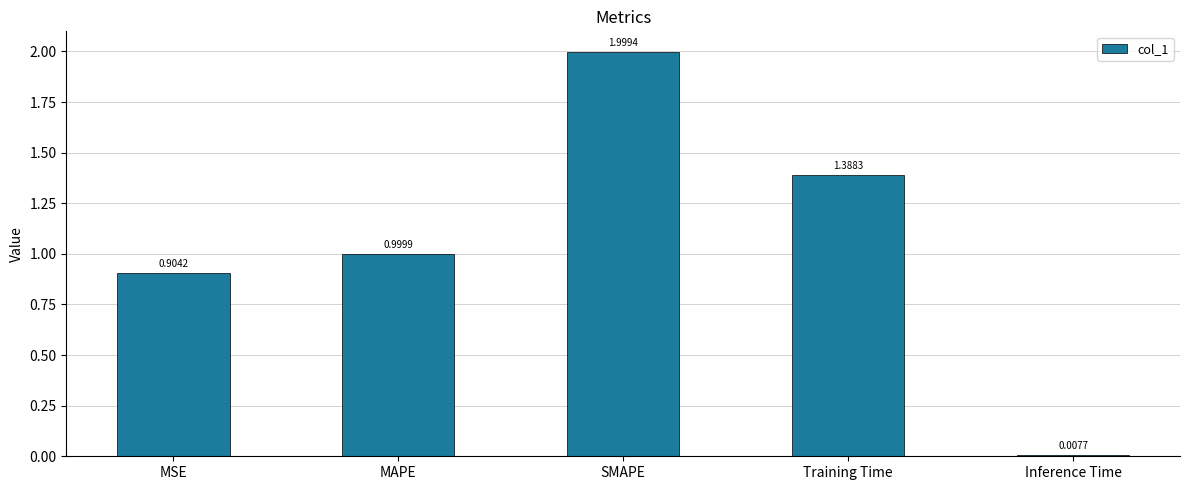

What is the difference between the values at MAPE and SMAPE?

1.0